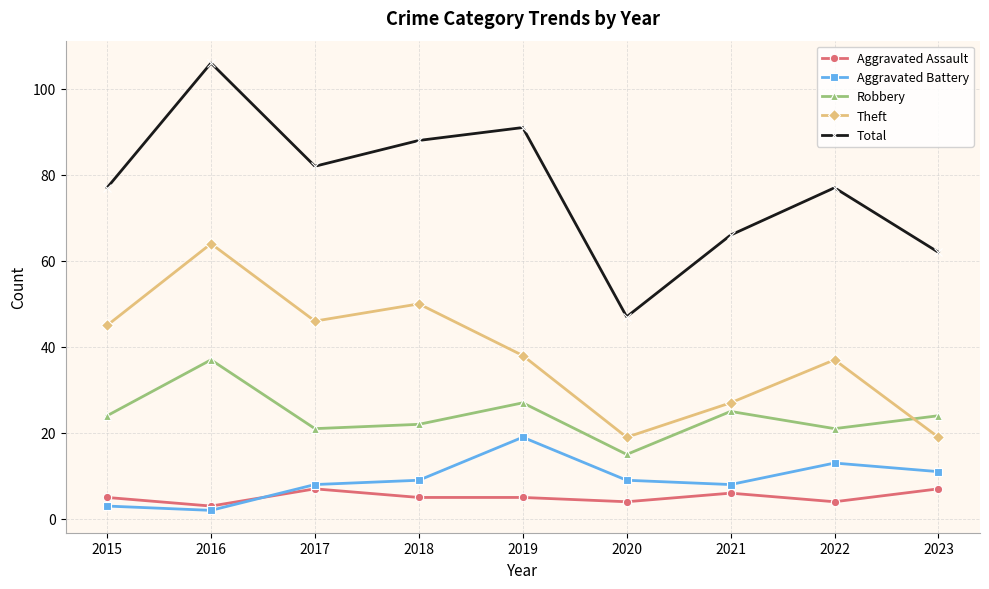

True or false: Theft has a value of 17 at 2019.

False